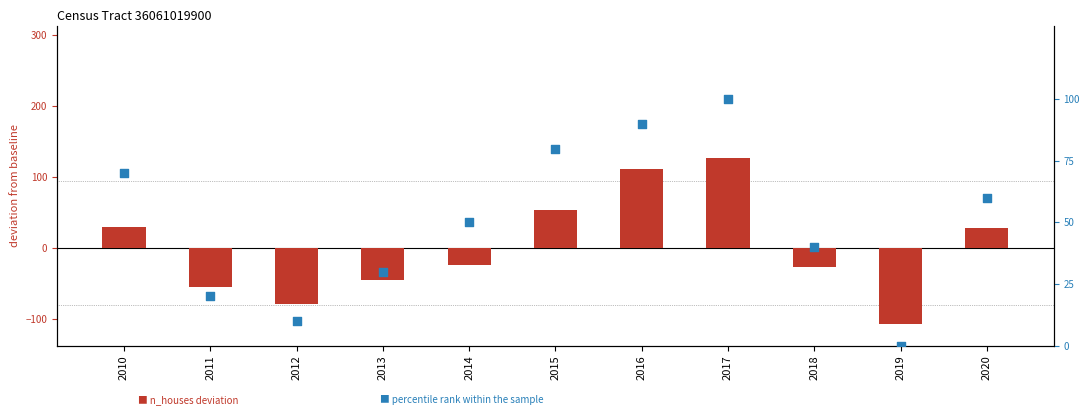

At which category is the sum across all series the highest?

2017